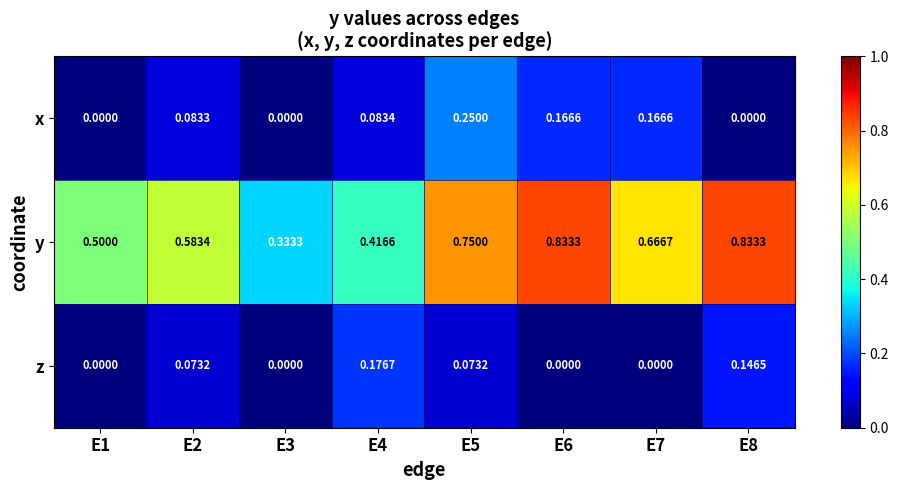

Rank the series at E2 from highest to lowest value.

y, x, z